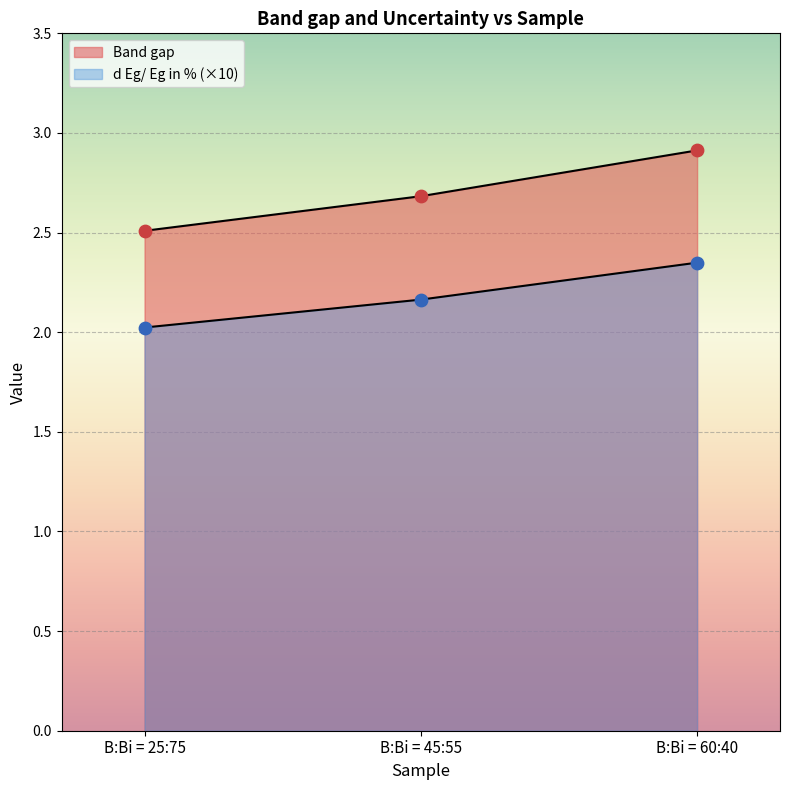

Which series contains the lowest Y value?

Band gap